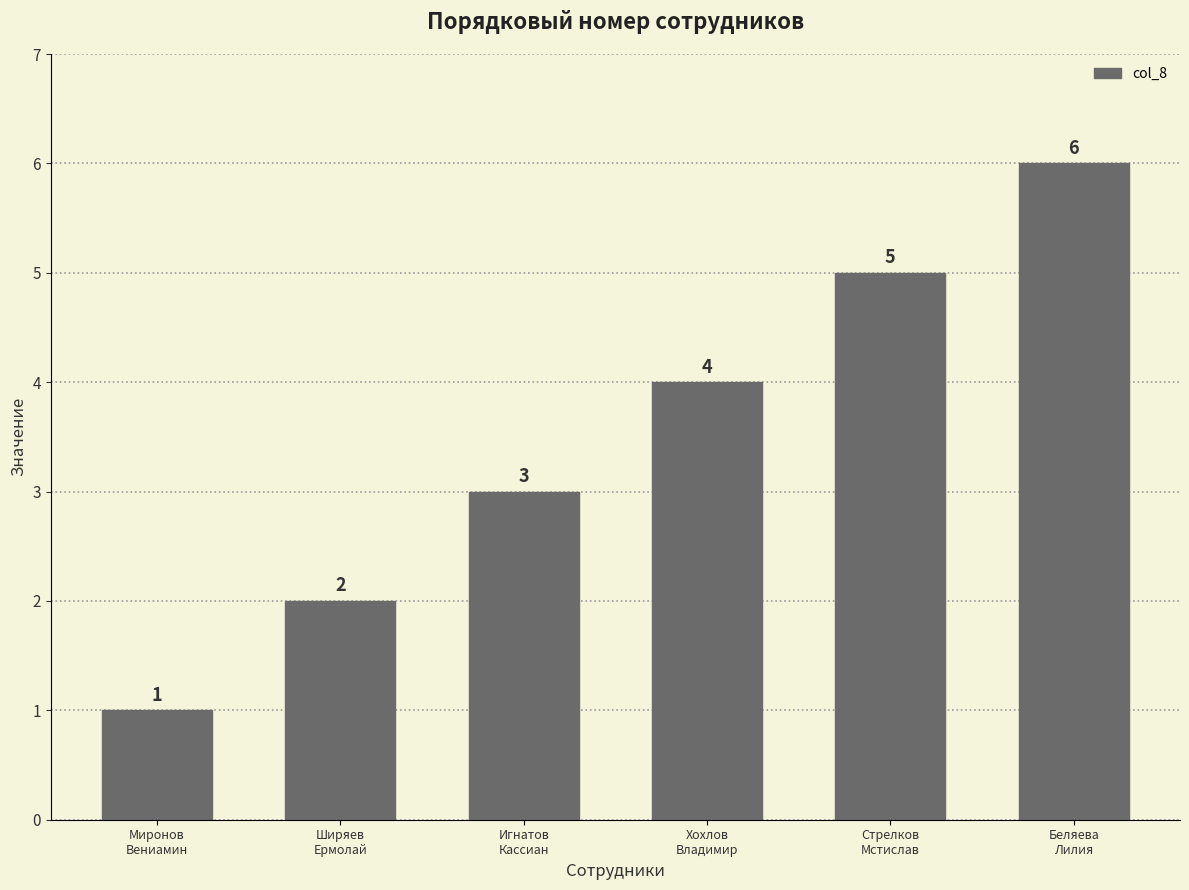

What position from the right is Игнатов
Кассиан?

4